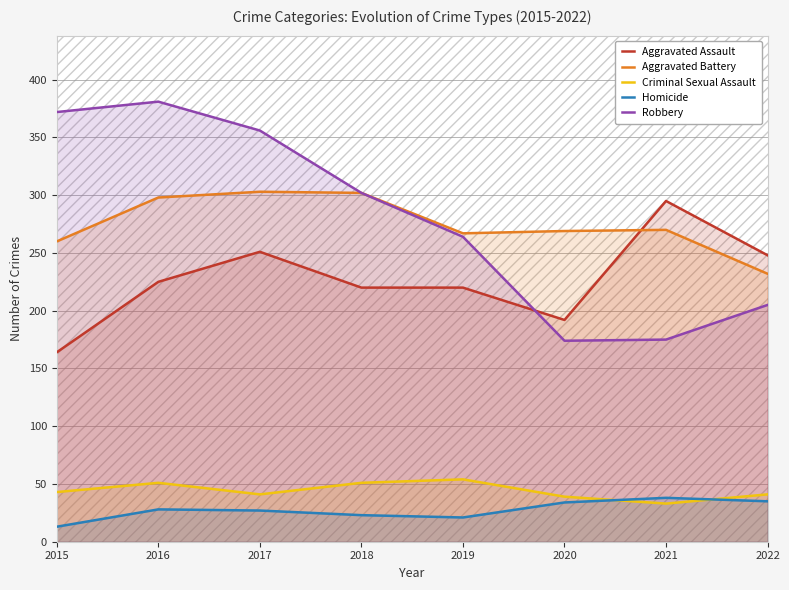

How many interior local peaks does the Aggravated Battery series have?

2